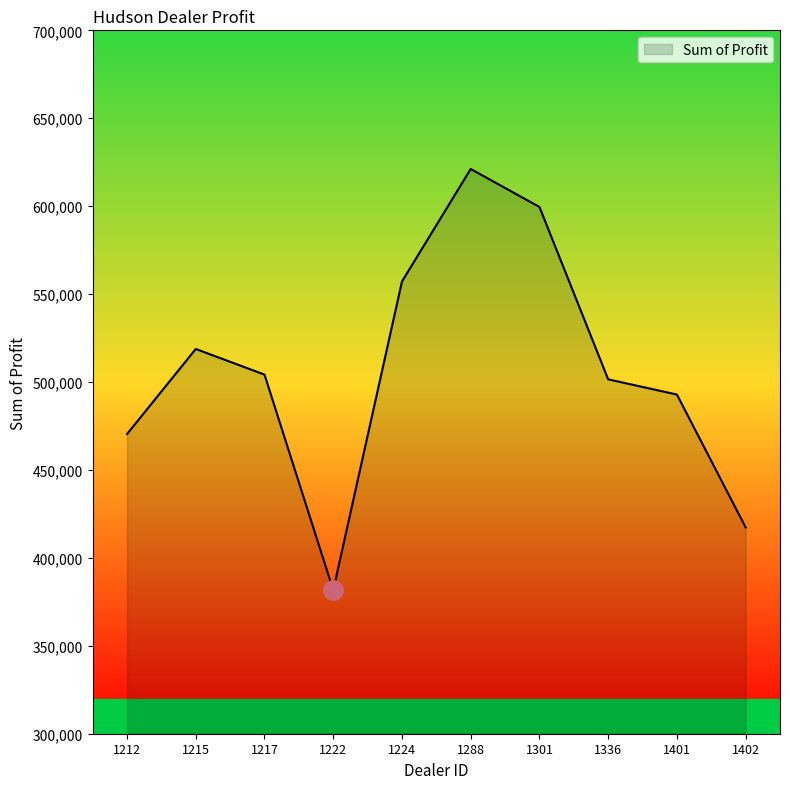

What is the smallest value displayed?

381657.0